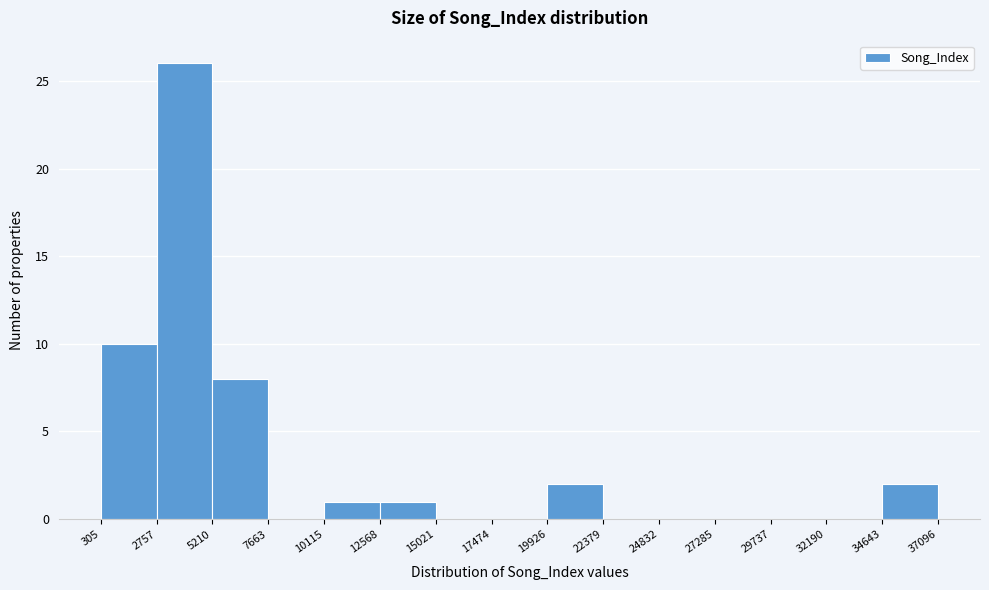

Reading left to right, transcribe this chart: for each bar, give the range it covers on the x-axis and its height. The values are not printed on the chart, so give them approximately, as read against the axis.

305 to 2757: 10
2757 to 5210: 26
5210 to 7663: 8
7663 to 10115: 0
10115 to 12568: 1
12568 to 15021: 1
15021 to 17474: 0
17474 to 19926: 0
19926 to 22379: 2
22379 to 24832: 0
24832 to 27285: 0
27285 to 29737: 0
29737 to 32190: 0
32190 to 34643: 0
34643 to 37096: 2